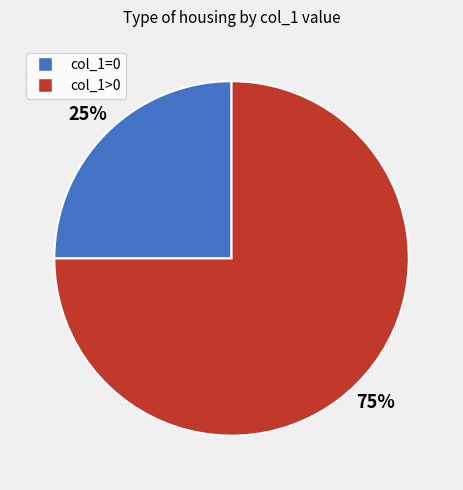

To the nearest percent, what is the average slice percentage?

50%